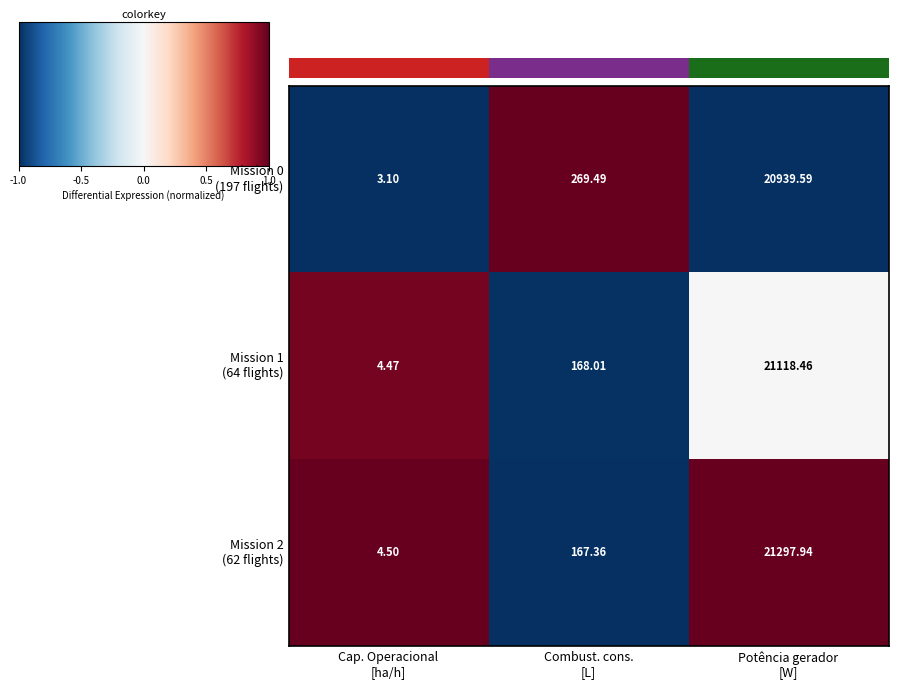

How many data points does each series have?

3